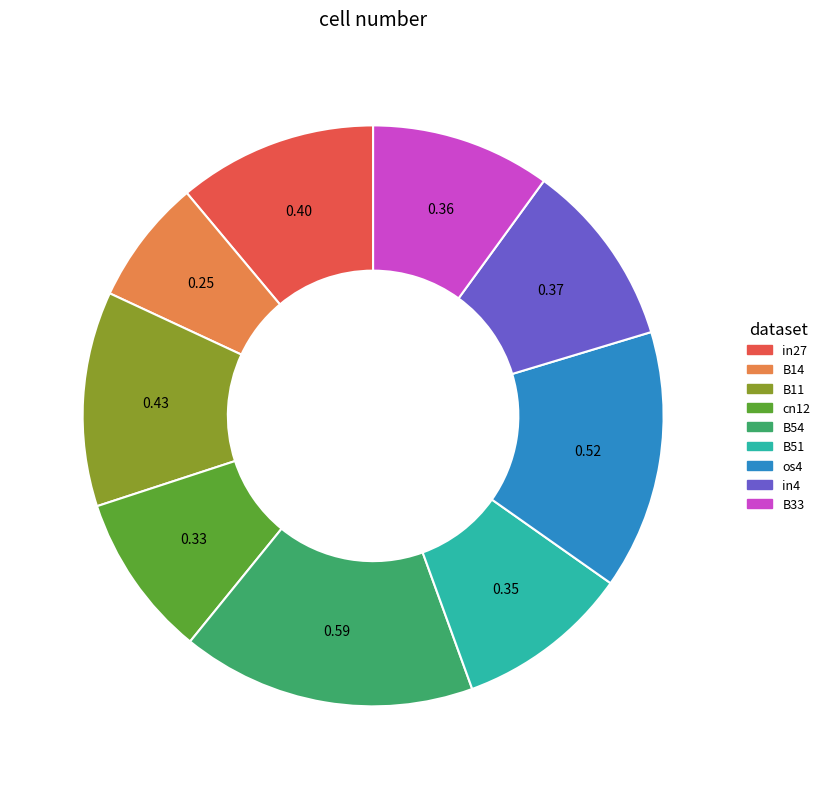

Do B54 and in4 together represent more than half of the pie?

No